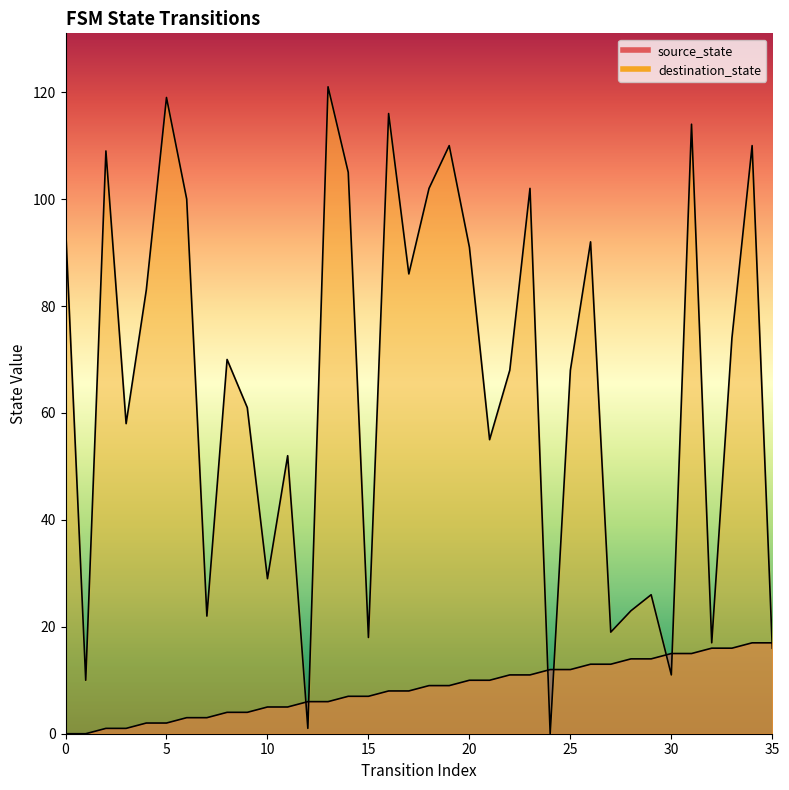

Rank the series by their maximum value, from highest to lowest.

destination_state, source_state